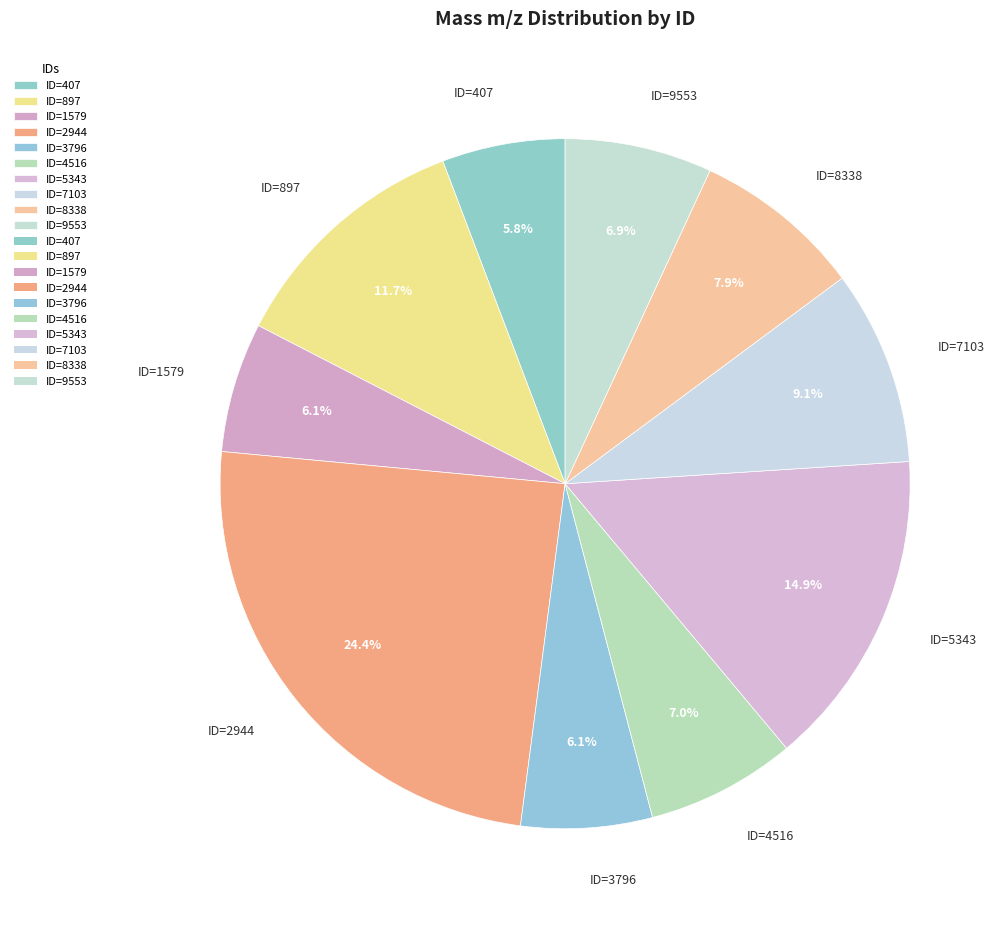

Count the number of slices in the pie.

10